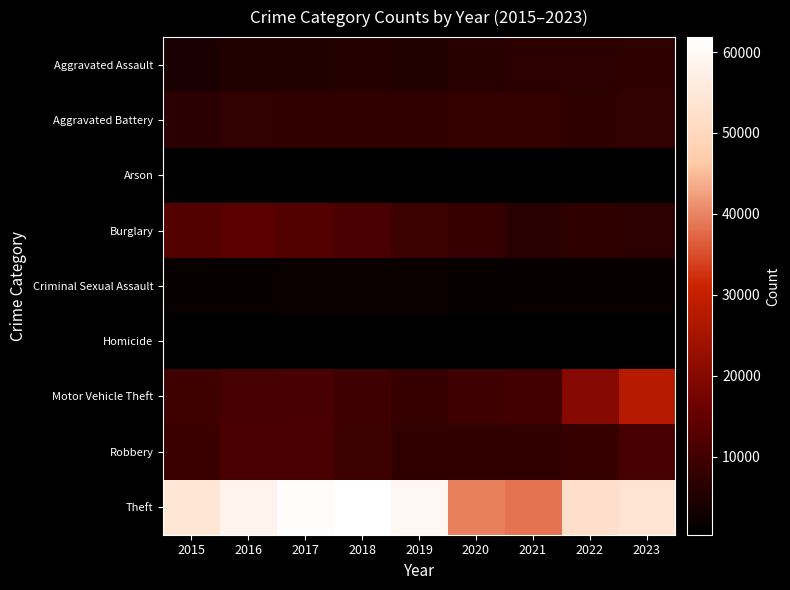

How many categories are shown in the chart?

9